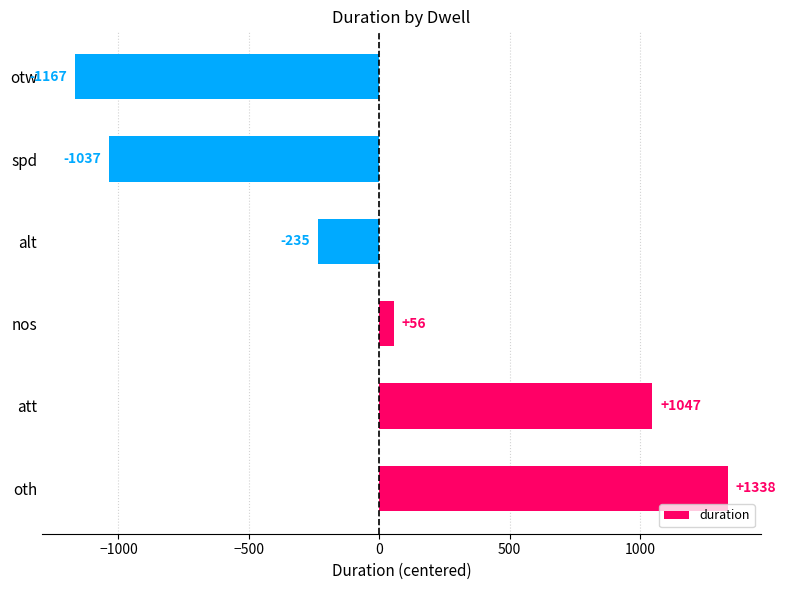

How many positive values are there?

3